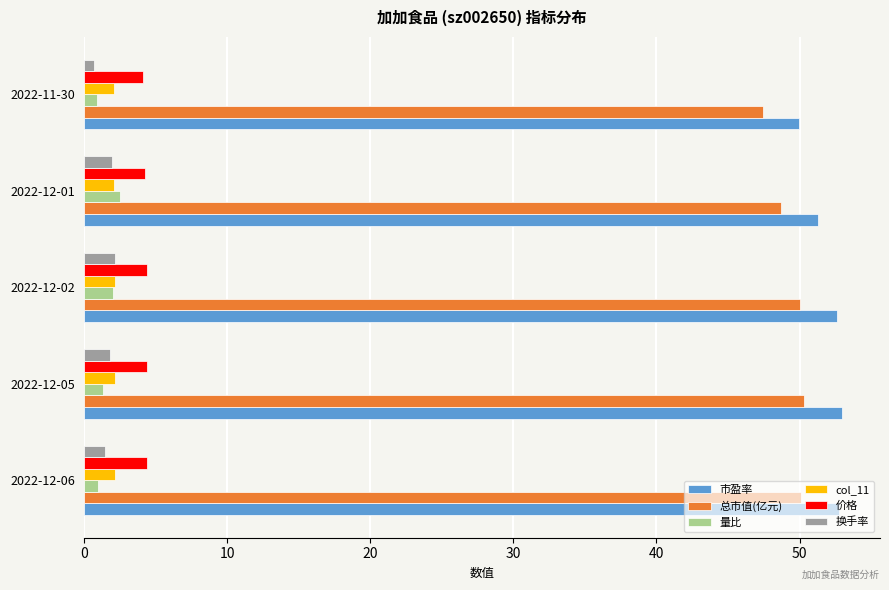

Where is 市盈率 nearest to the value 51?

2022-12-01